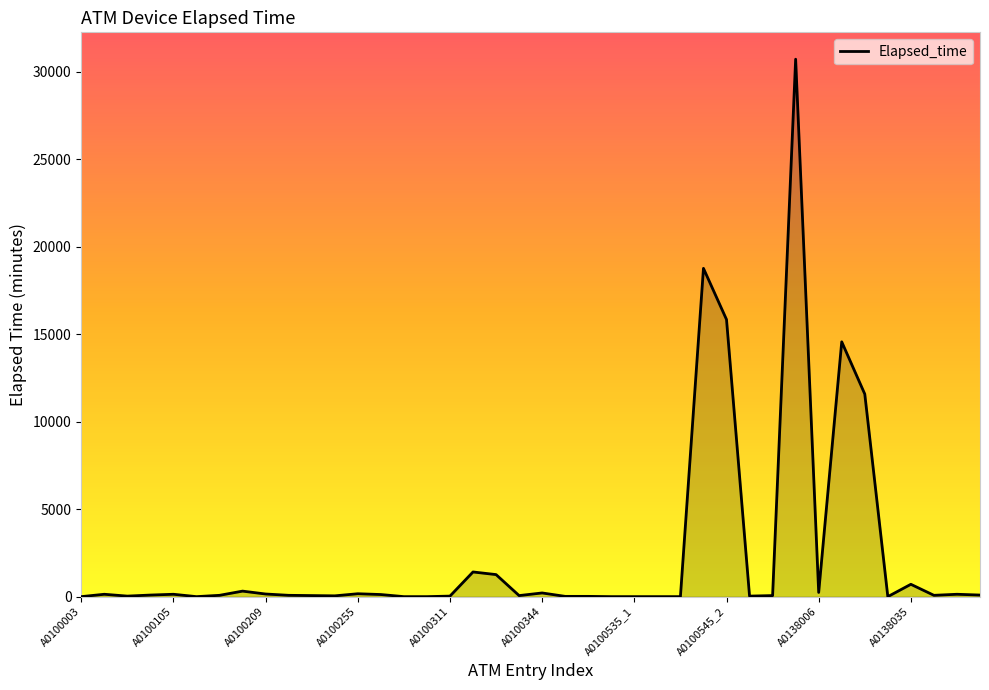

Does the chart have visible grid lines?

No